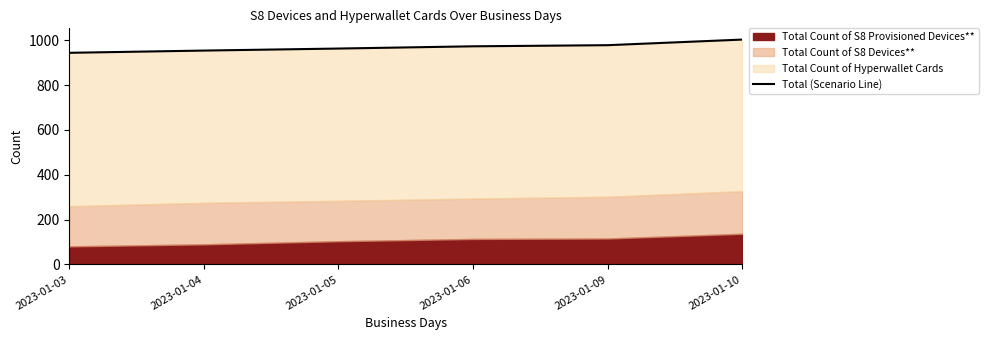

Reading right to left, extract all data points from this chart.

2023-01-10=1003	2023-01-09=978	2023-01-06=973	2023-01-05=963	2023-01-04=954	2023-01-03=944